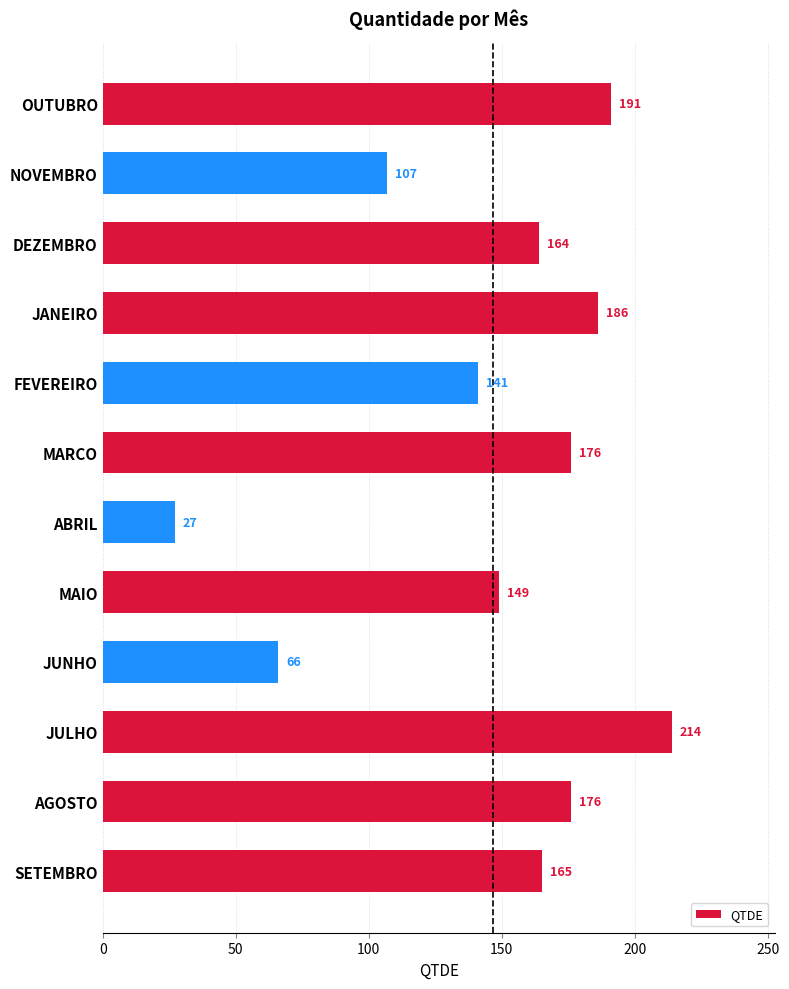

Count the number of categories in the chart.

12